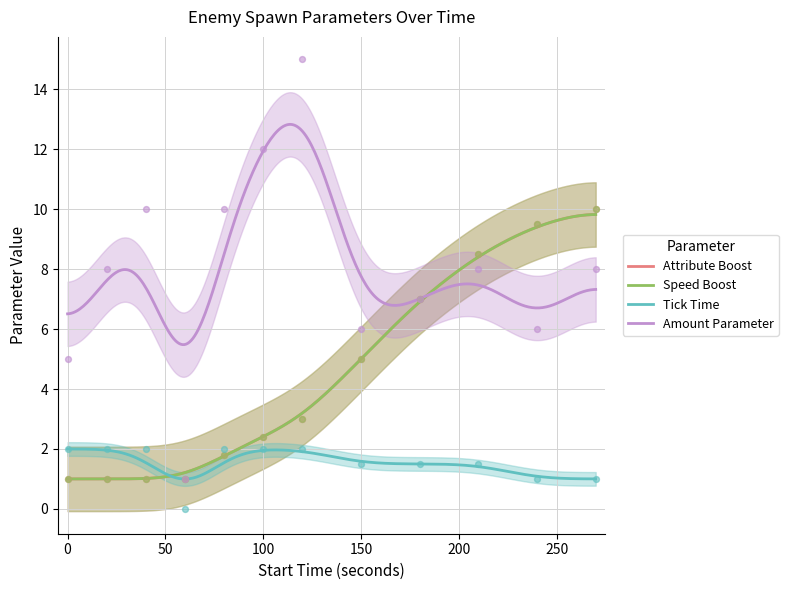

What is the total value across all series at 120?

23.0